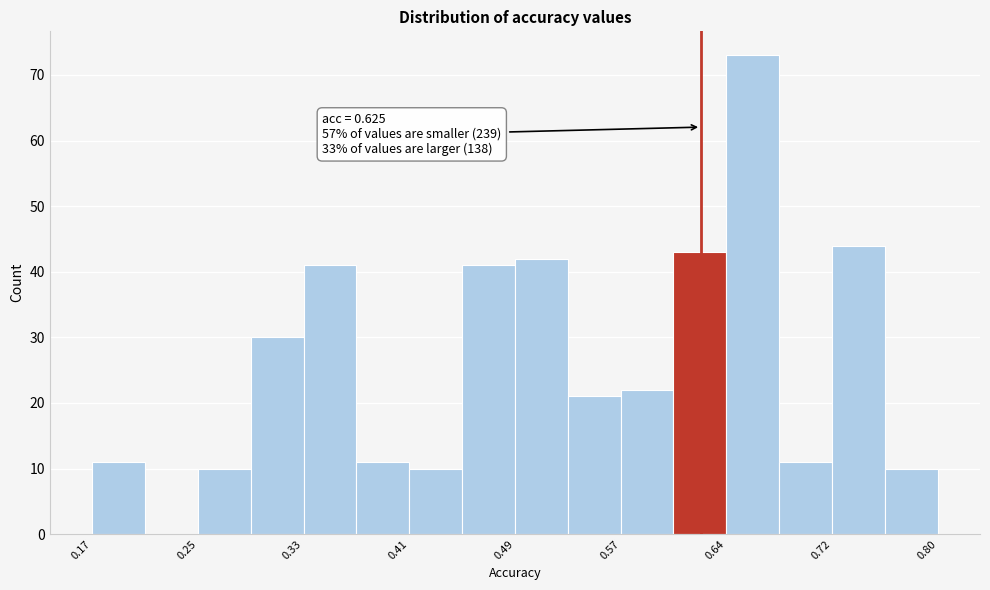

Read against the x-axis, roughly where is the centre of the tallest bar?

0.66